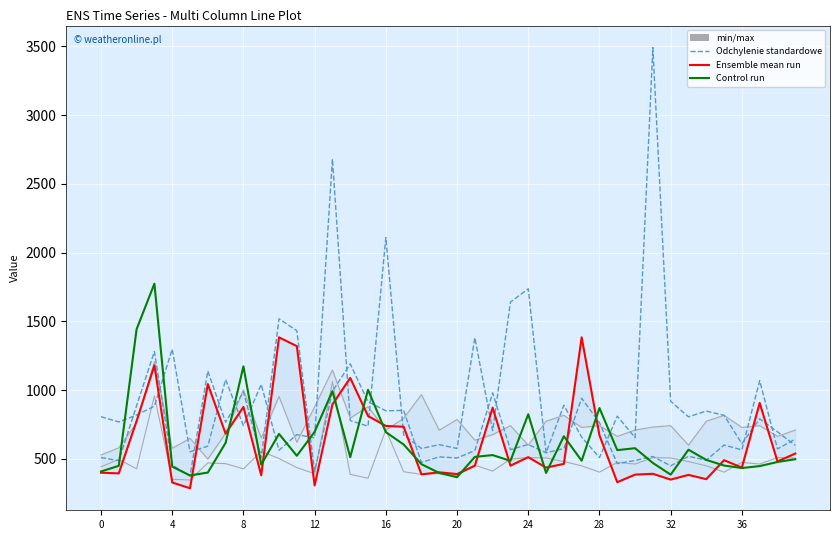

Which series changed the most between 13 and 21?

col_14 (std dev)